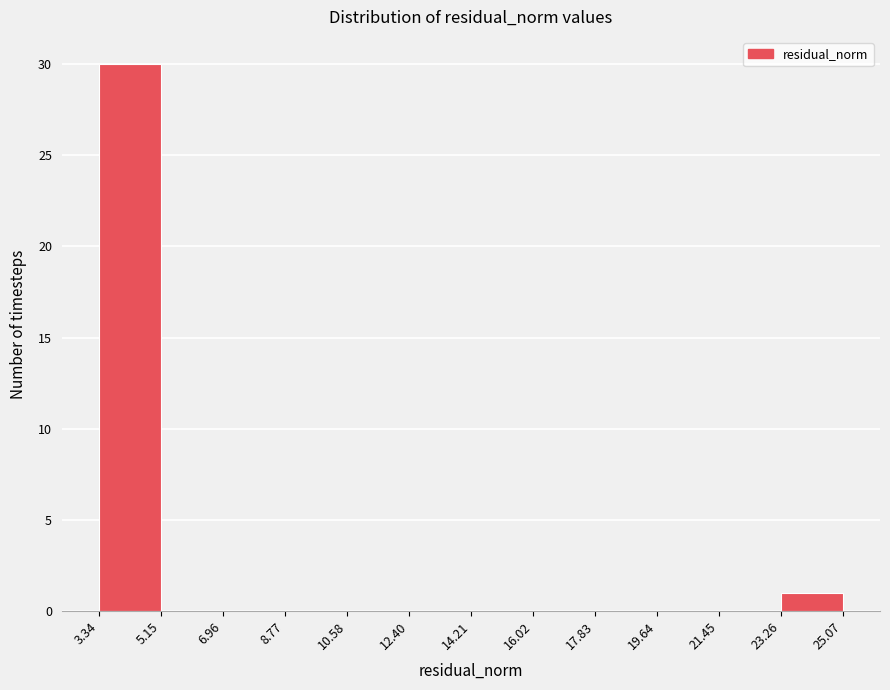

What is the height of the bar covering 23.26 to 25.07 on the x-axis? The values are not printed on the chart, so give them approximately, as read against the axis.

1